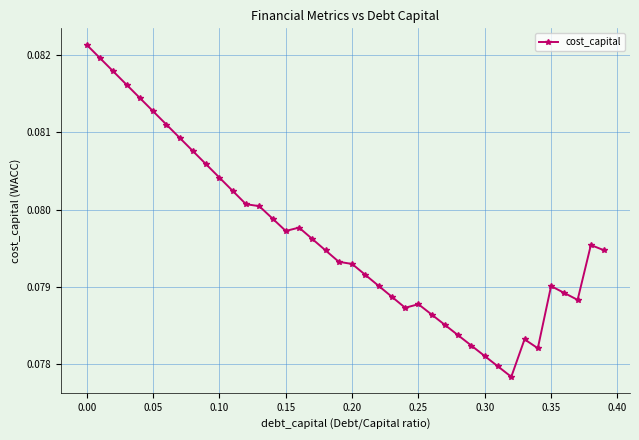

True or false: there are more than 1 points higher than both neighbors.

True